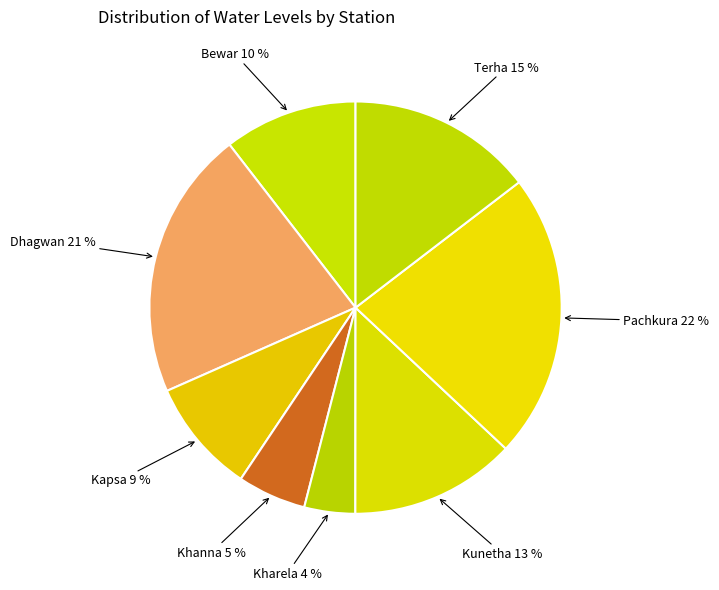

Is the sum of Kapsa and Terha greater than half?

No